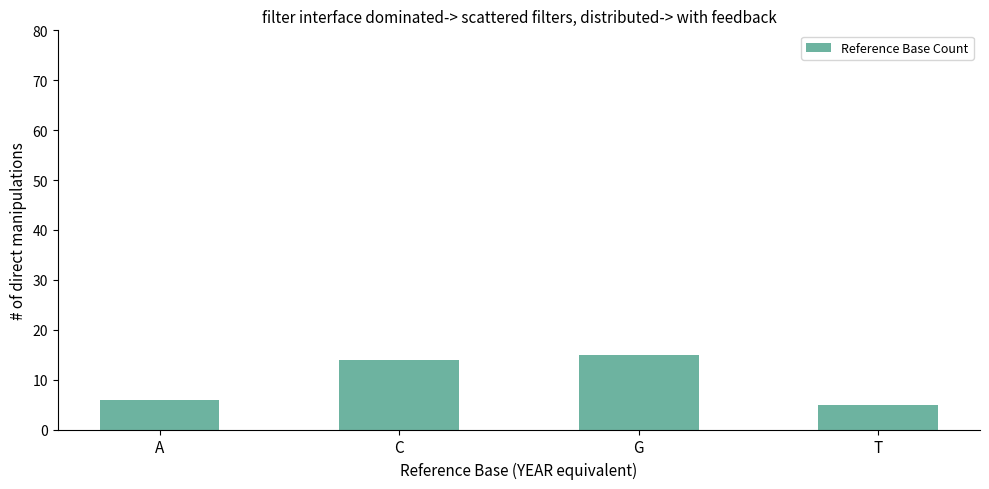

Read the value at T.

5